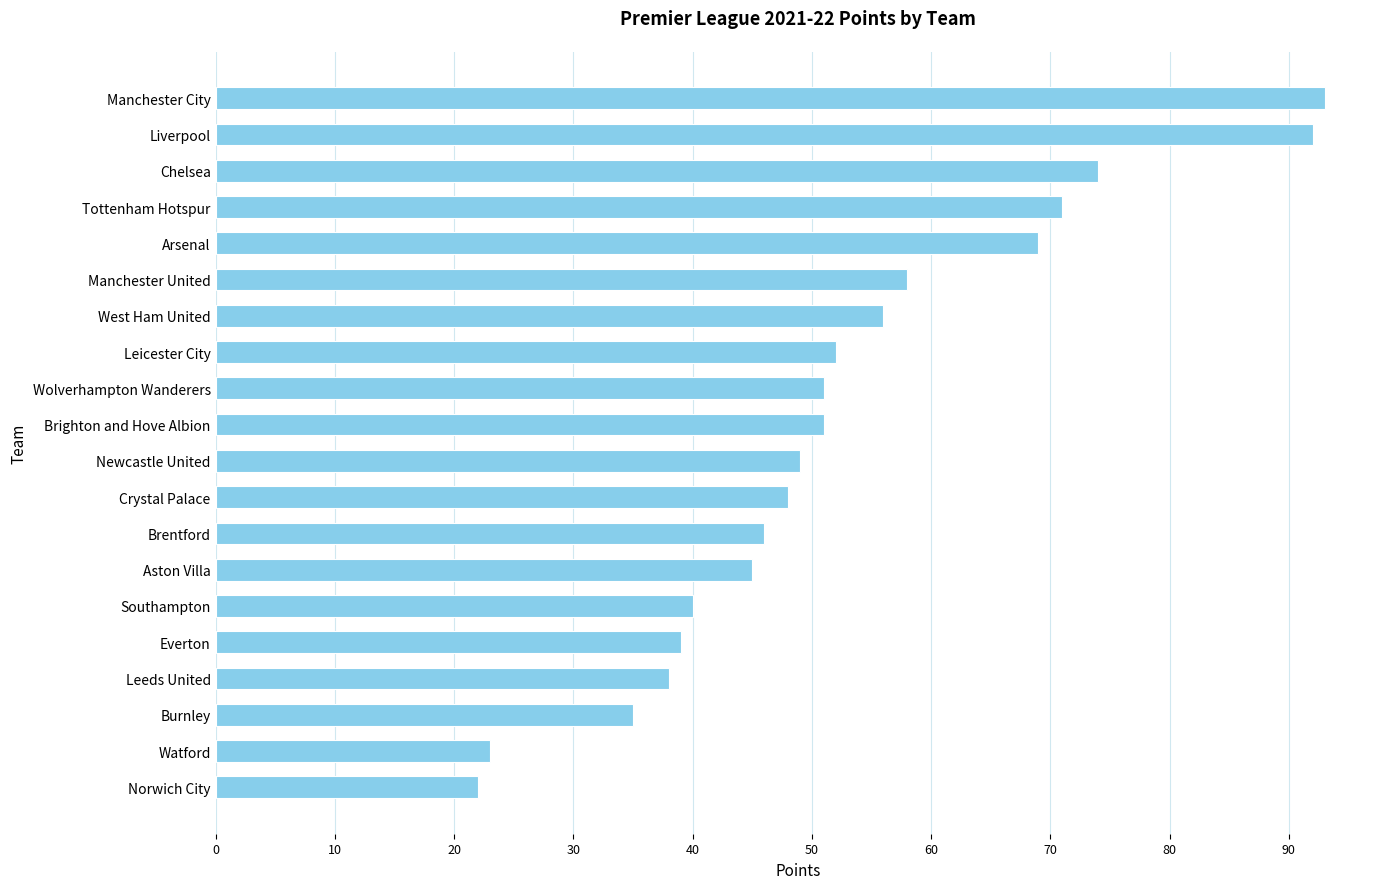

What is the approximate value at West Ham United?

56